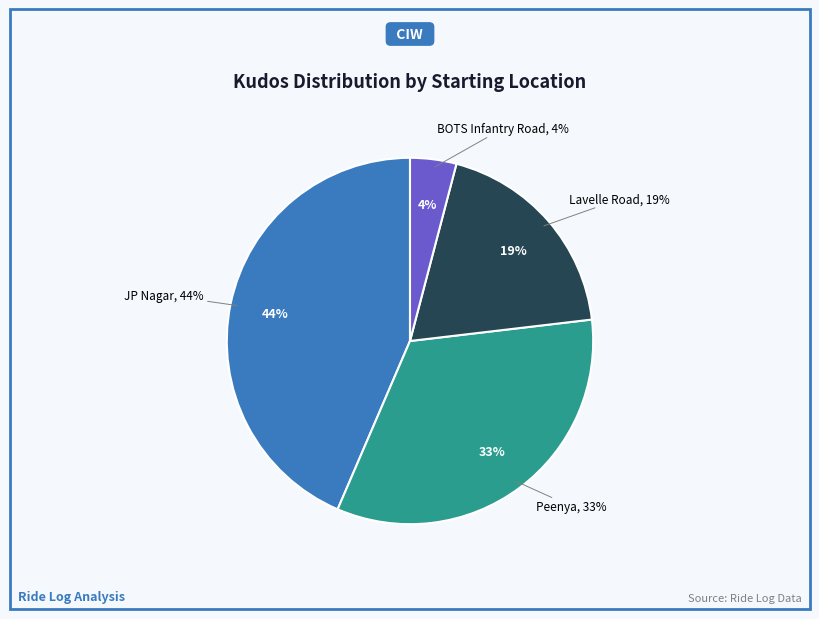

Does Lavelle Road account for over 50% of the chart?

No